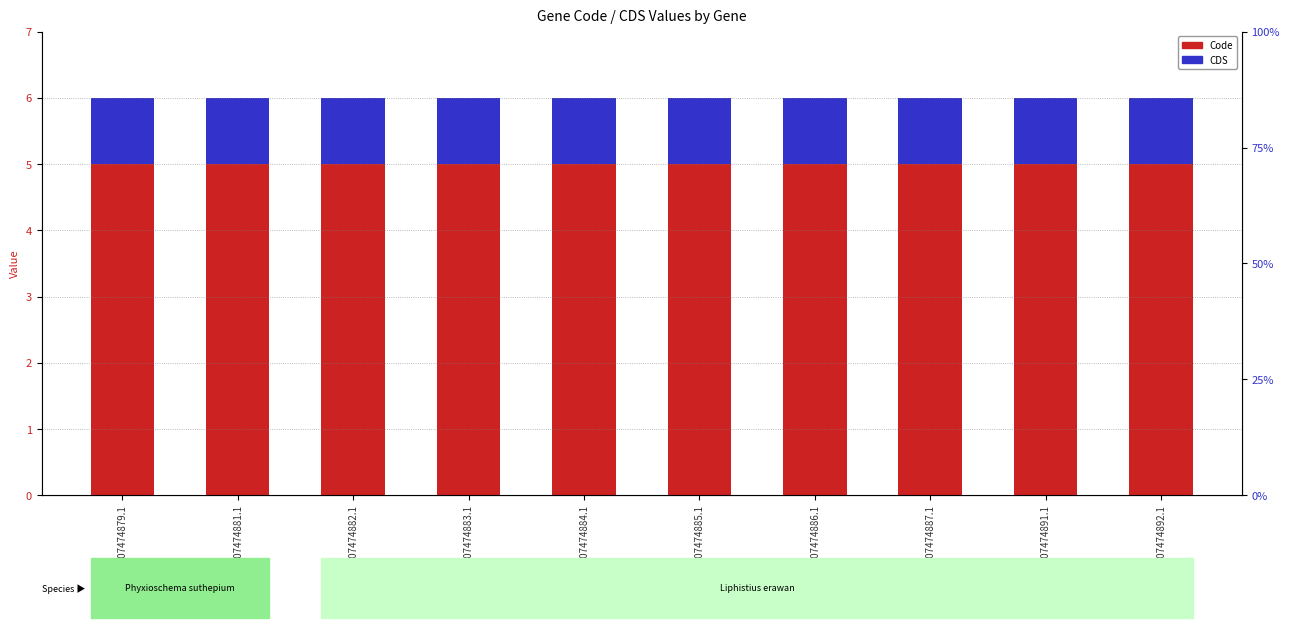

What is the total value across all series at YP_007474887.1?

6